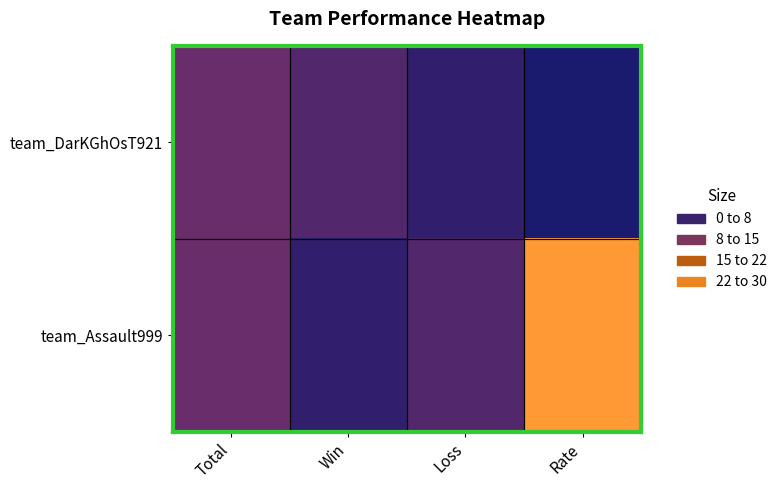

Between Total and Rate, which series saw the biggest shift?

team_Assault999